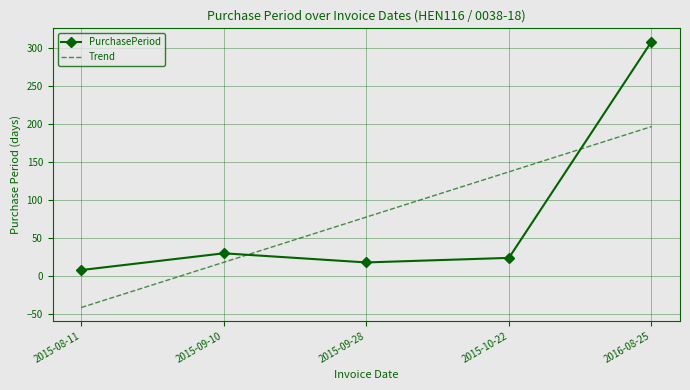

Is it true that PurchasePeriod equals 30.0 at 2015-09-10?

True